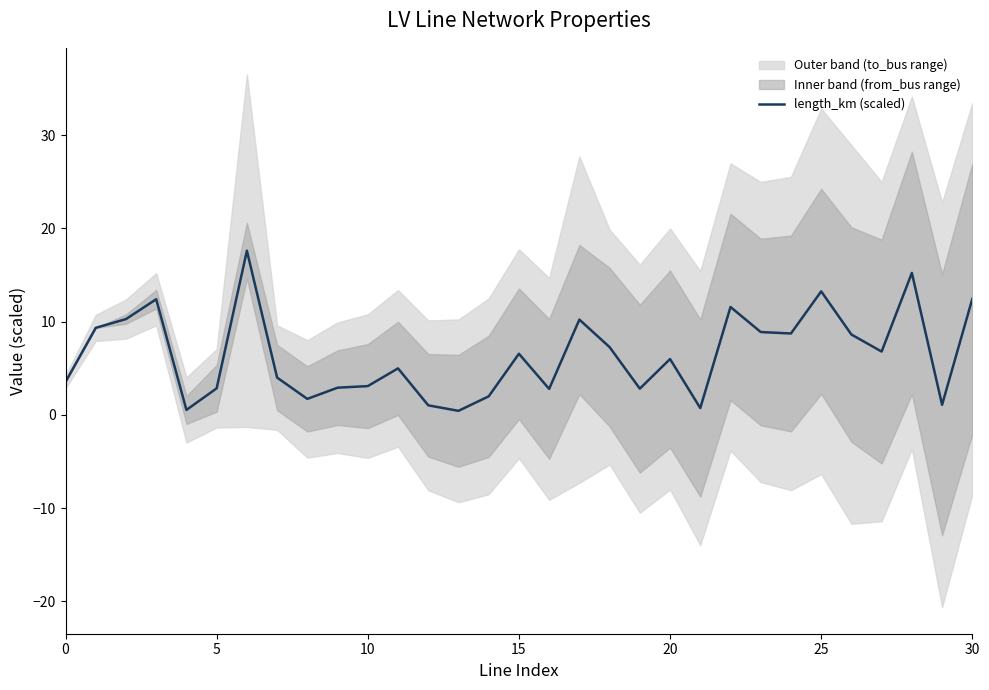

Is it true that the value at 24 is 12.8?

False